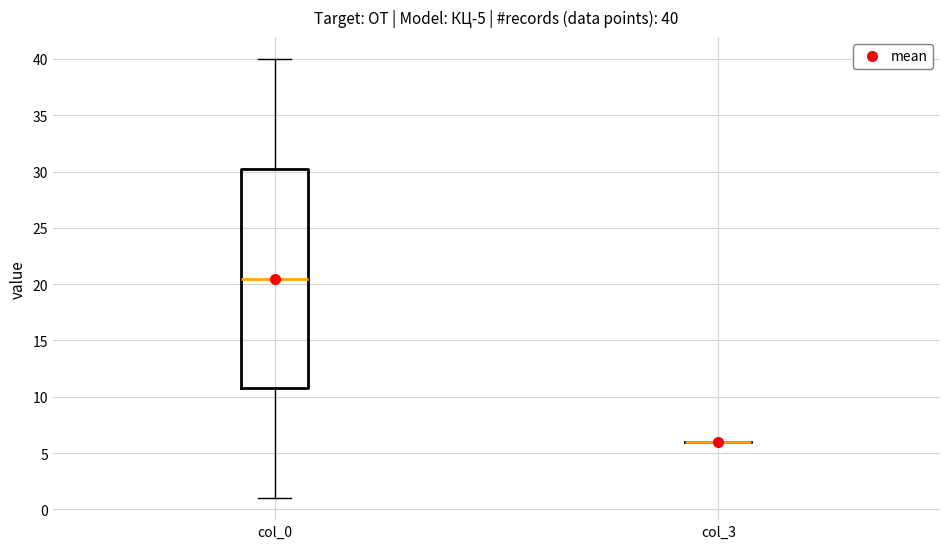

Which box is the tallest, from its lower edge to its upper edge?

col_0